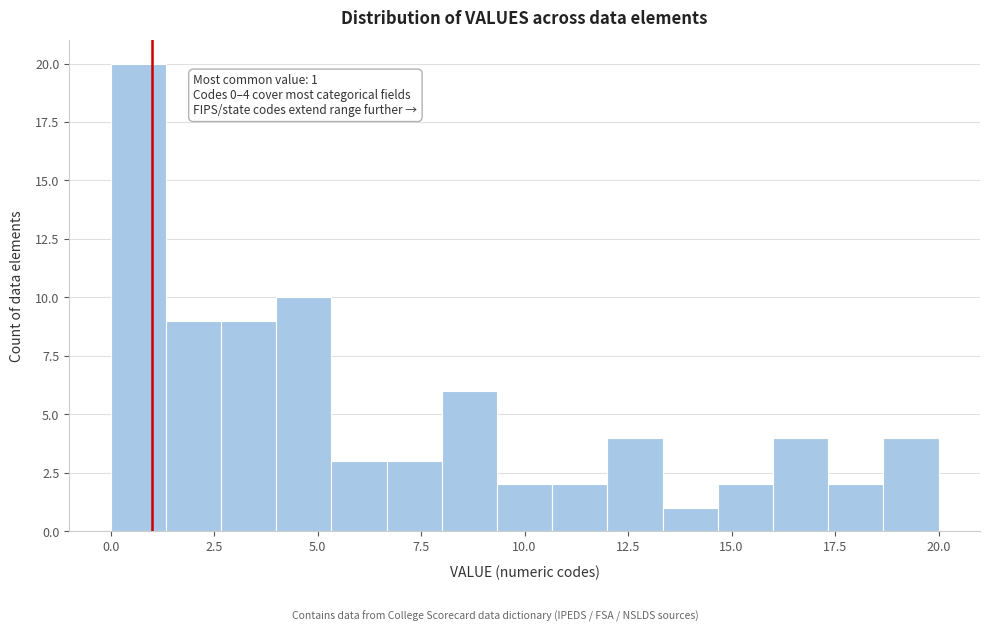

Around what value on the x-axis is the tallest bar? Give the approximate position of its centre, as read against the axis.

0.5